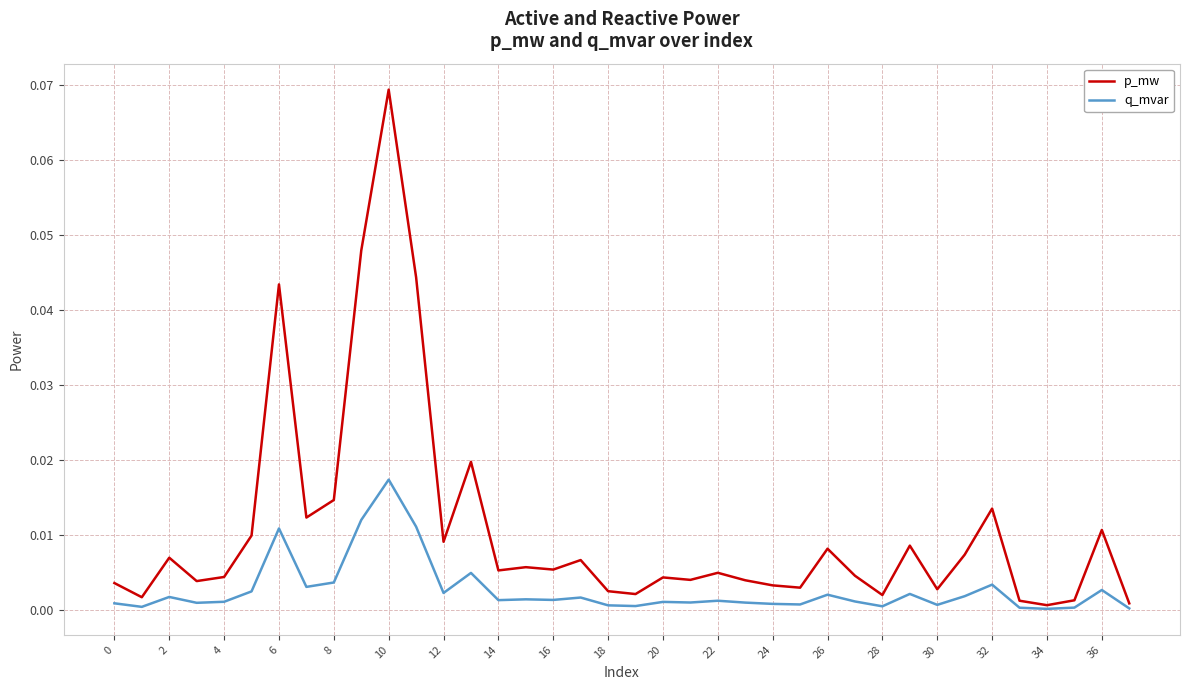

Which series has the largest range (max minus min)?

p_mw